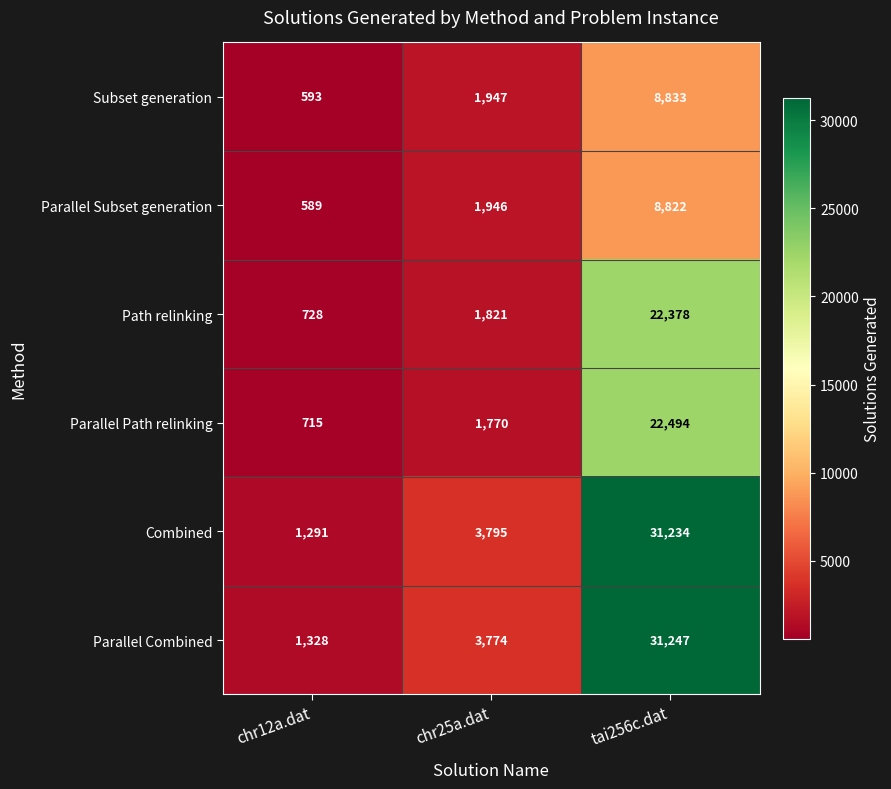

Count the Parallel Subset generation values in the range 589 to 8822.

3